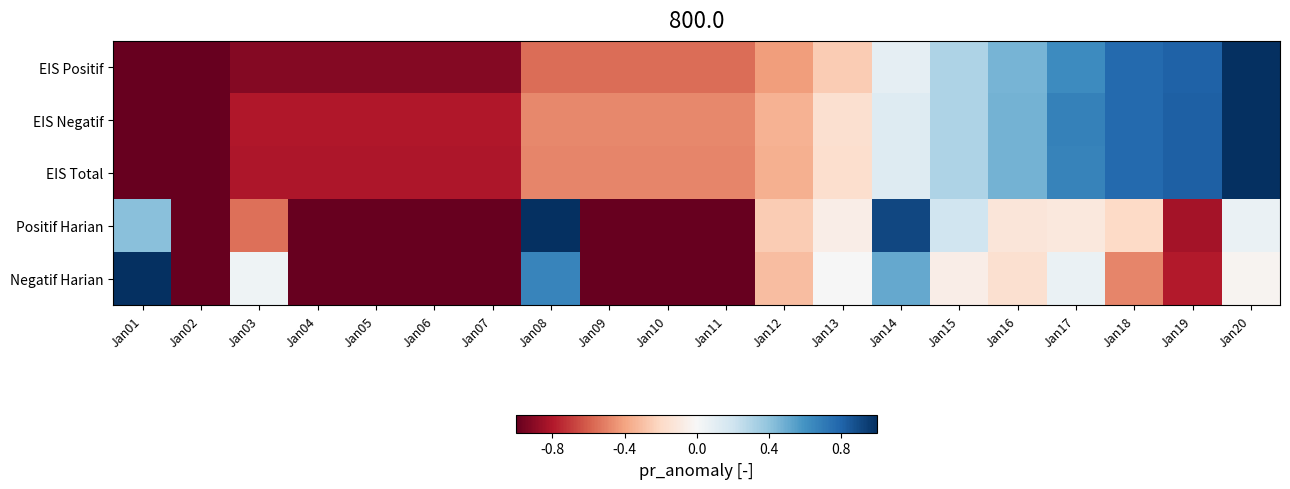

Between Jan01 and Jan19, which is larger?

Jan19